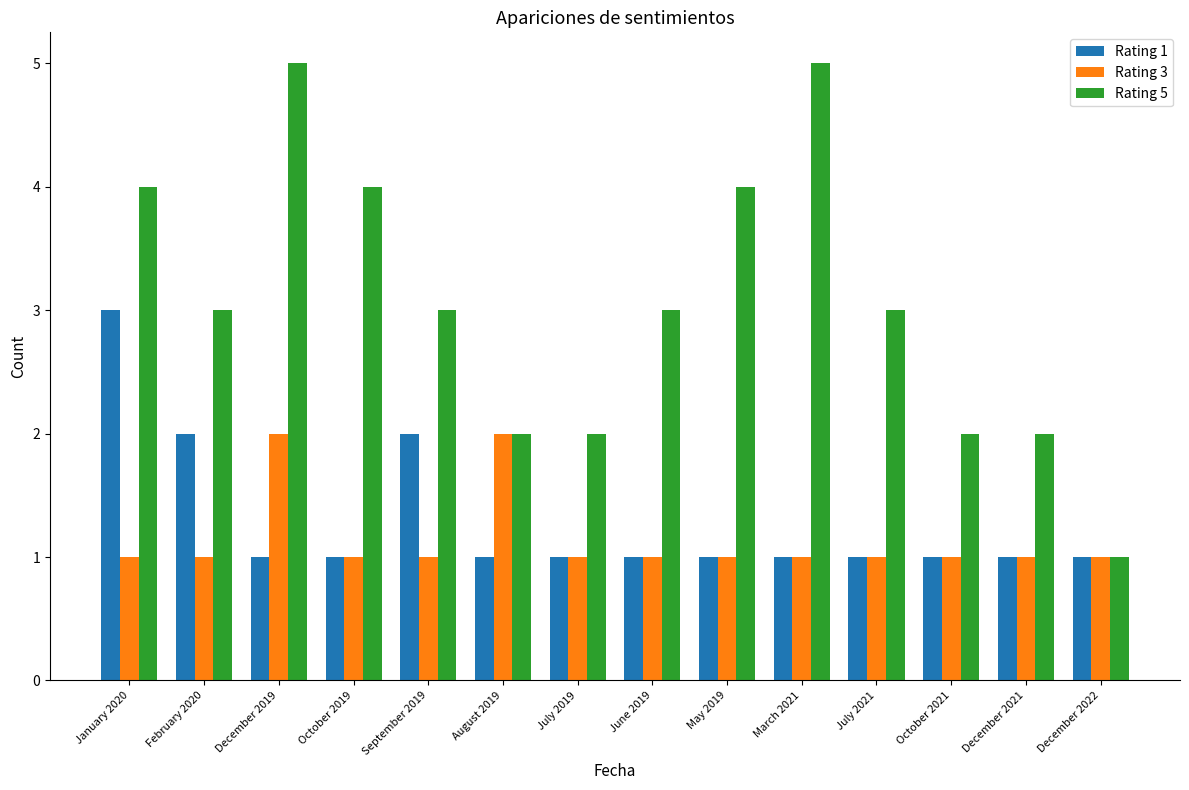

How many groups of bars are there?

14